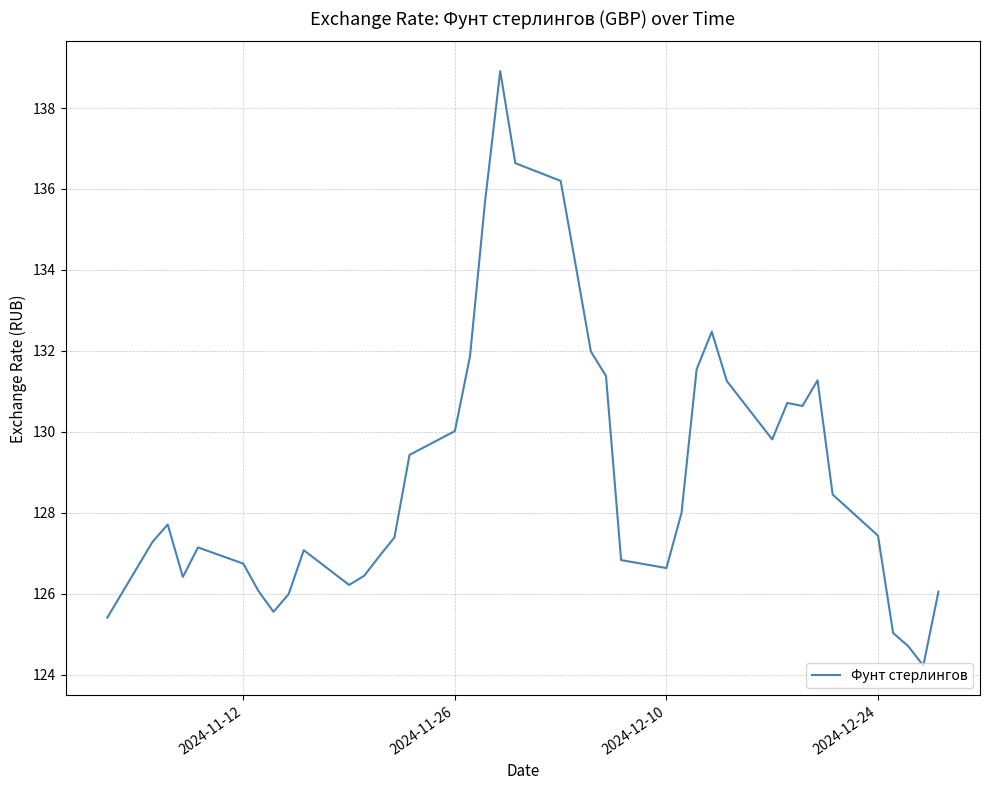

What is the difference between the maximum and minimum values?

14.7